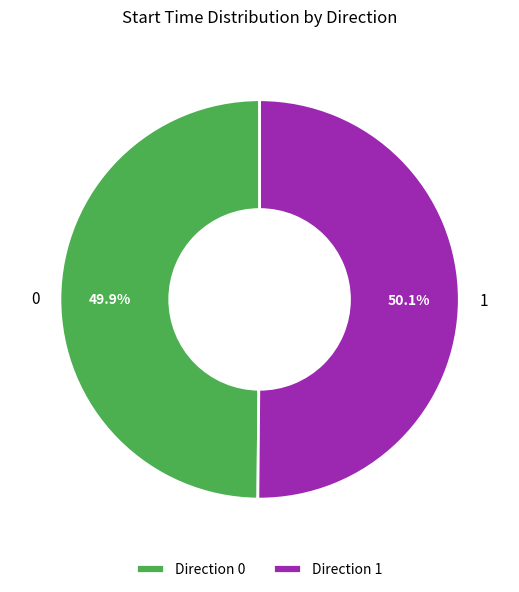

Do 0 and 1 together represent more than half of the pie?

Yes